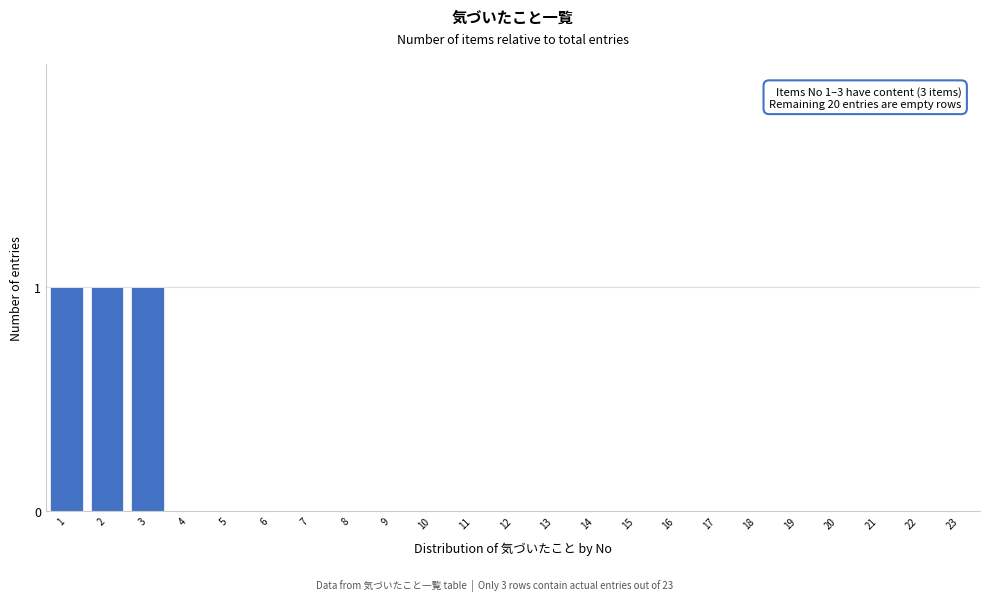

Reading right to left, transcribe all the data shown in this chart.

23=0	22=0	21=0	20=0	19=0	18=0	17=0	16=0	15=0	14=0	13=0	12=0	11=0	10=0	9=0	8=0	7=0	6=0	5=0	4=0	3=1	2=1	1=1